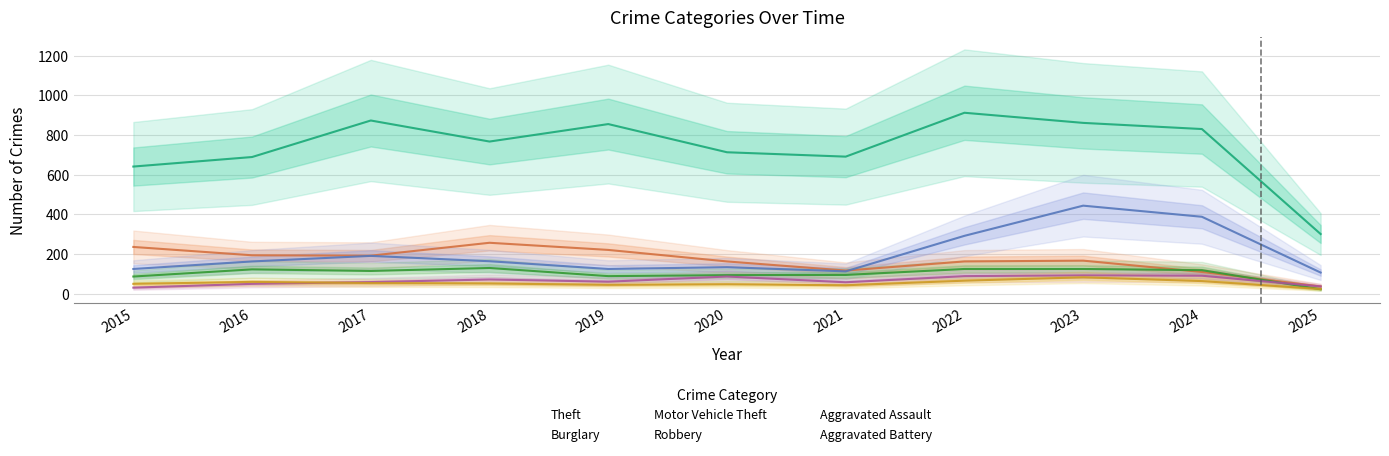

Between 2020 and 2017, which is larger?

2017